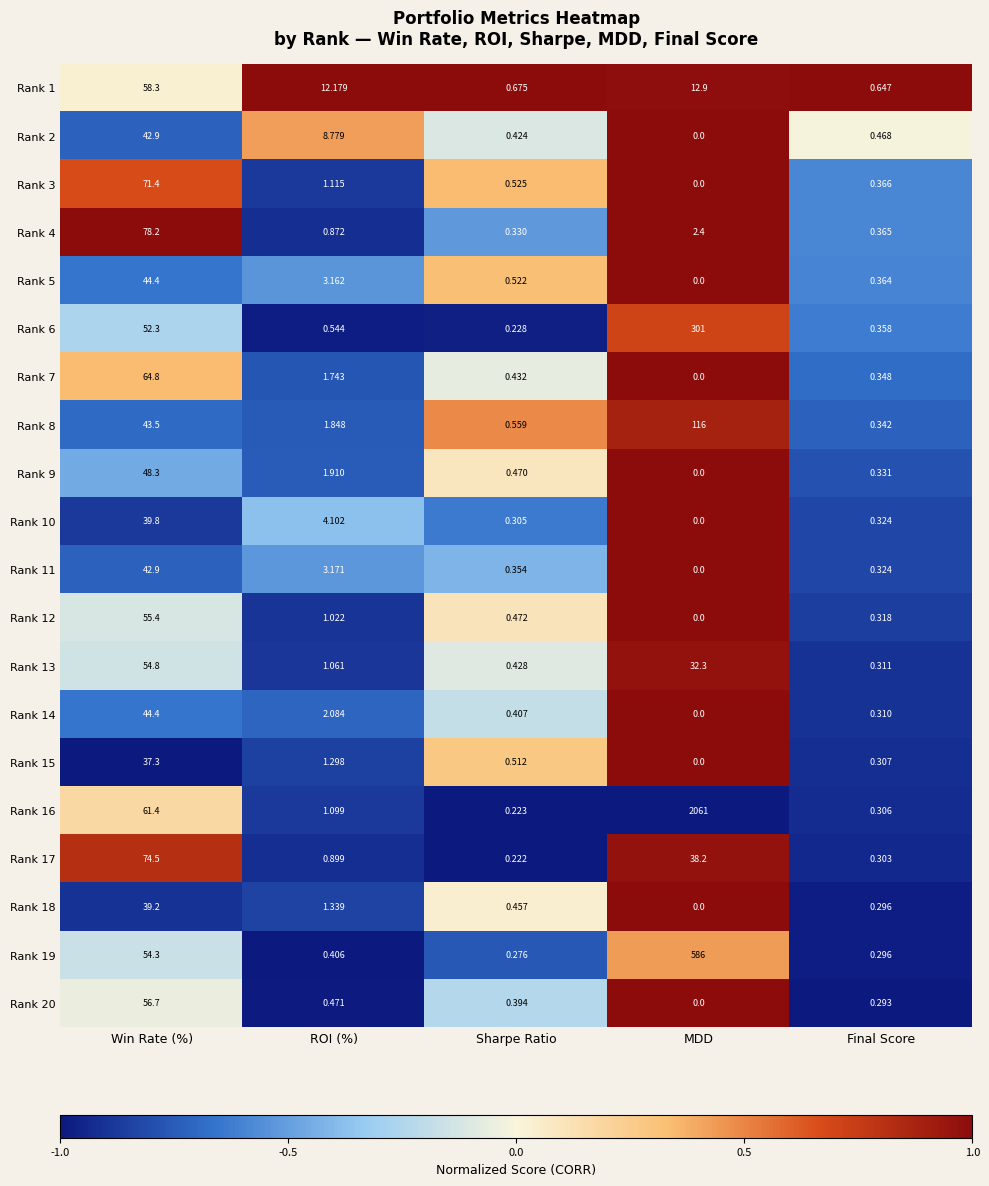

Which series has the widest spread of values?

Rank 16